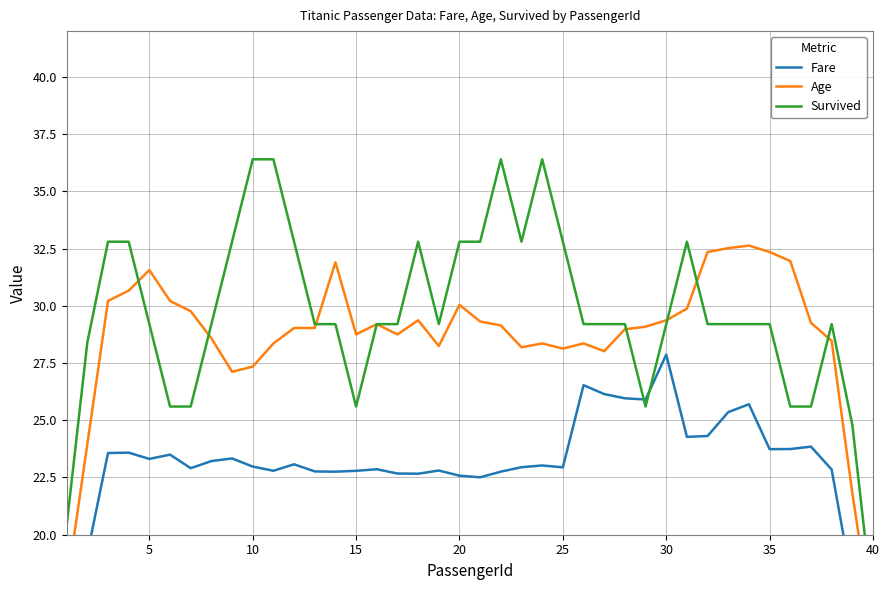

True or false: Fare and Age cross at least once.

False